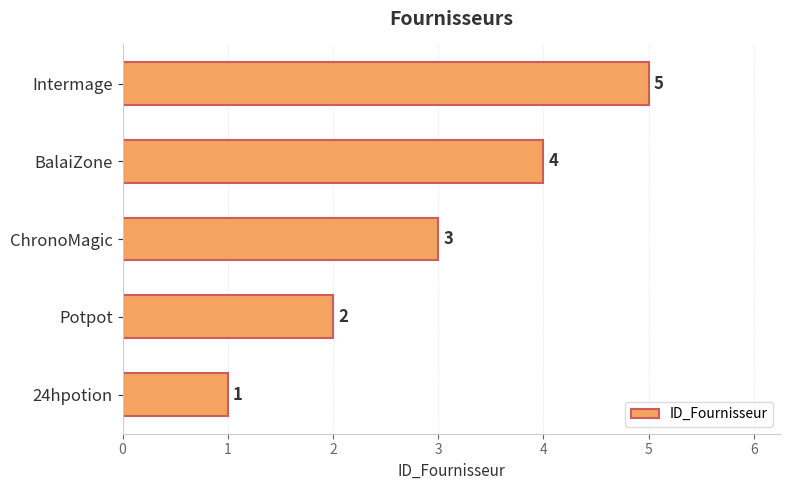

What is the change in value from ChronoMagic to BalaiZone?

+1